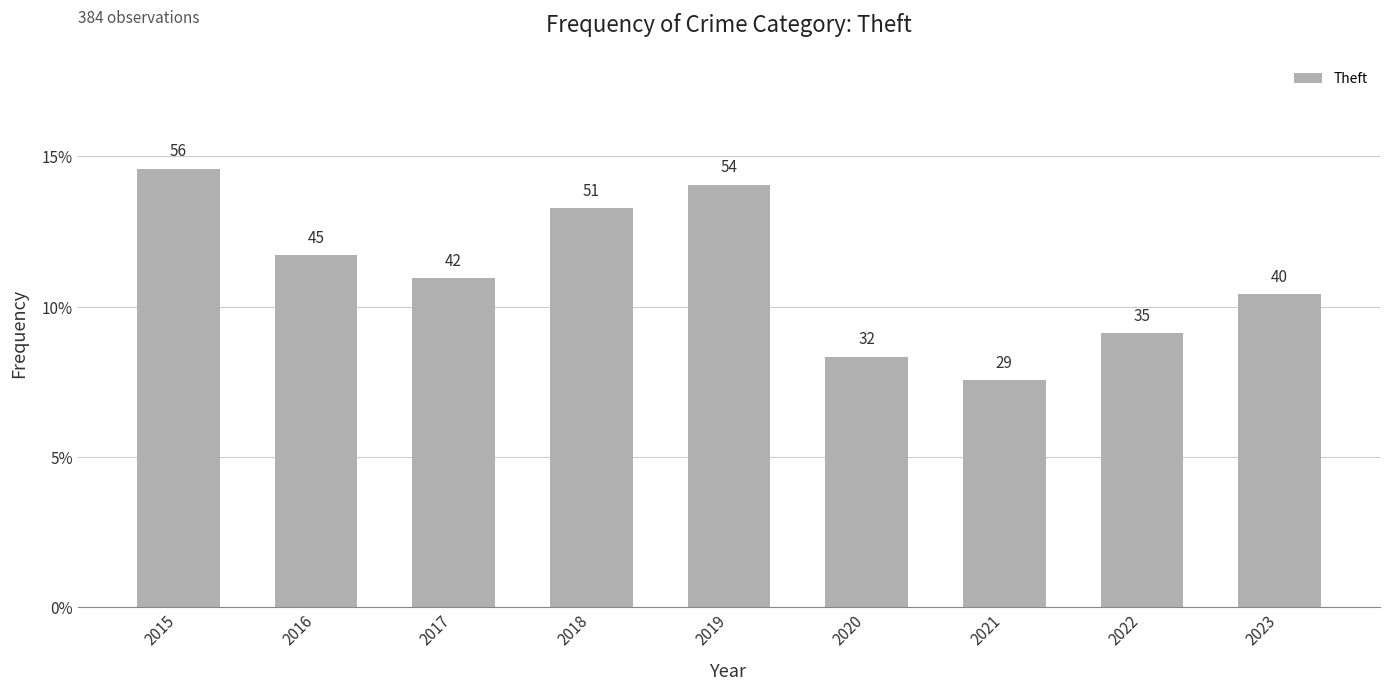

Reading right to left, what are all the values shown in this chart?

2023=0.1	2022=0.1	2021=0.1	2020=0.1	2019=0.1	2018=0.1	2017=0.1	2016=0.1	2015=0.1